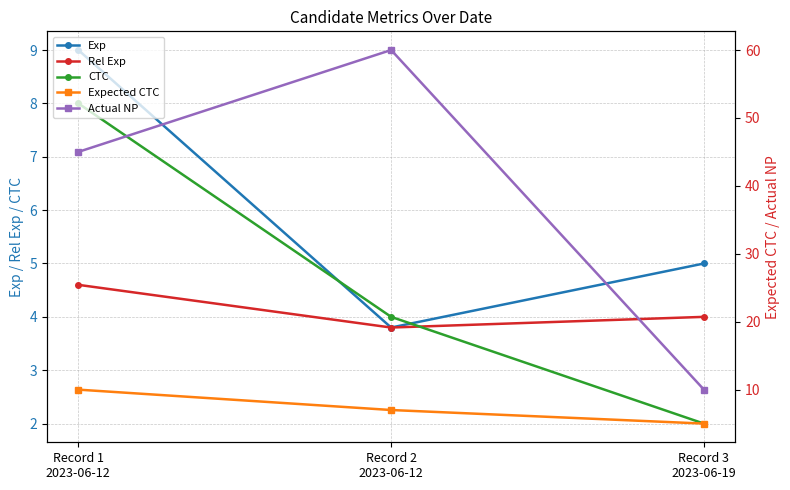

What is the minimum value for Exp?

3.8